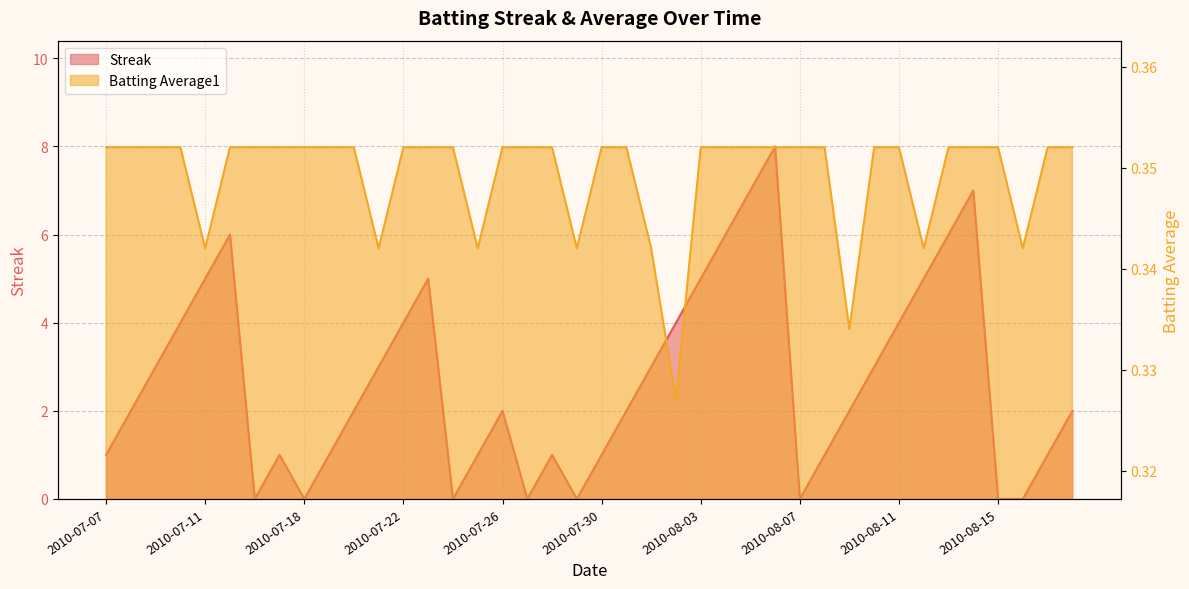

At 2010-08-08, list the series in order from smallest to largest.

Batting Average1, Streak